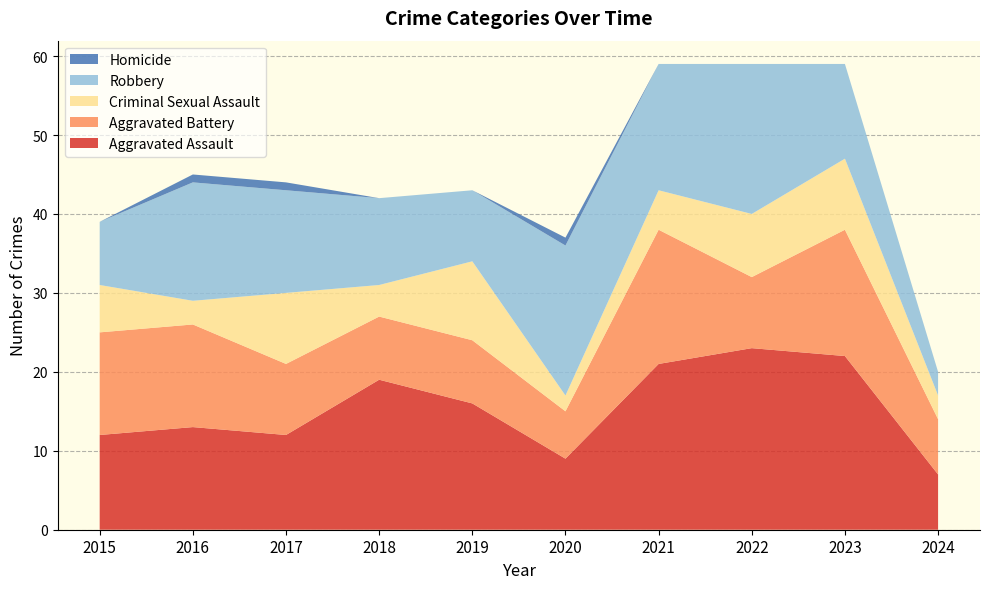

Reading left to right, what are all the values shown in this chart?

Aggravated Assault: 12	13	12	19	16	9	21	23	22	7
Aggravated Battery: 13	13	9	8	8	6	17	9	16	7
Criminal Sexual Assault: 6	3	9	4	10	2	5	8	9	3
Robbery: 8	15	13	11	9	19	16	19	12	3
Homicide: 0	1	1	0	0	1	0	0	0	0